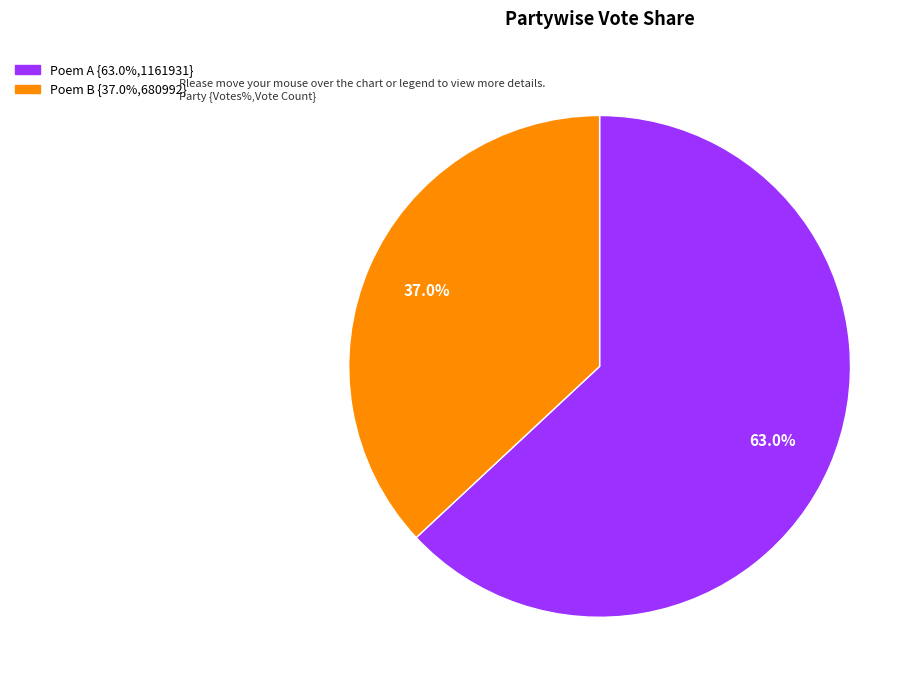

Does any single category account for the majority?

Yes